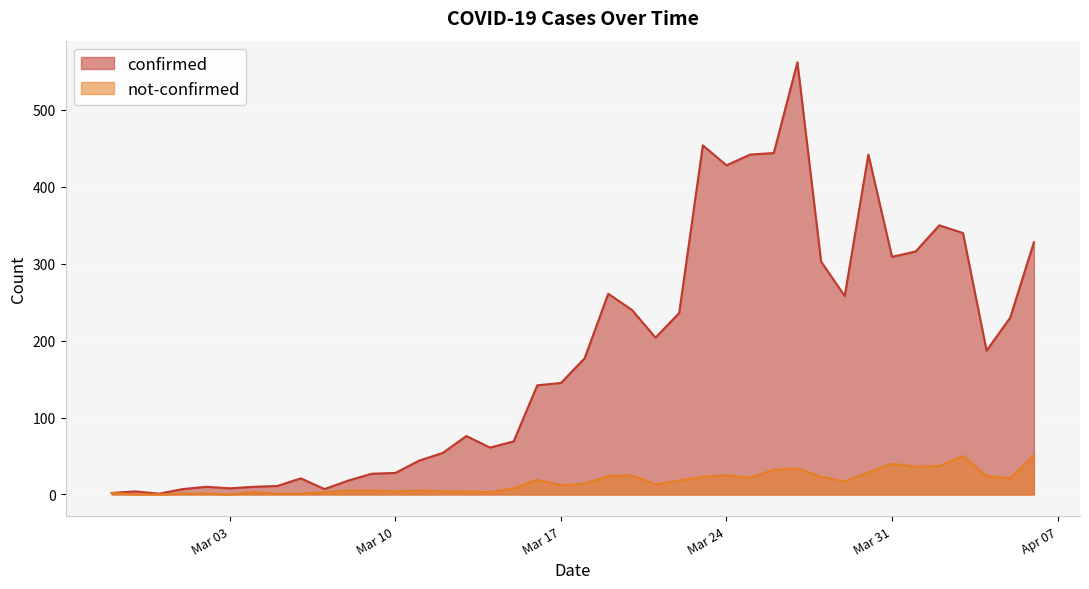

What is the maximum value for confirmed?

562